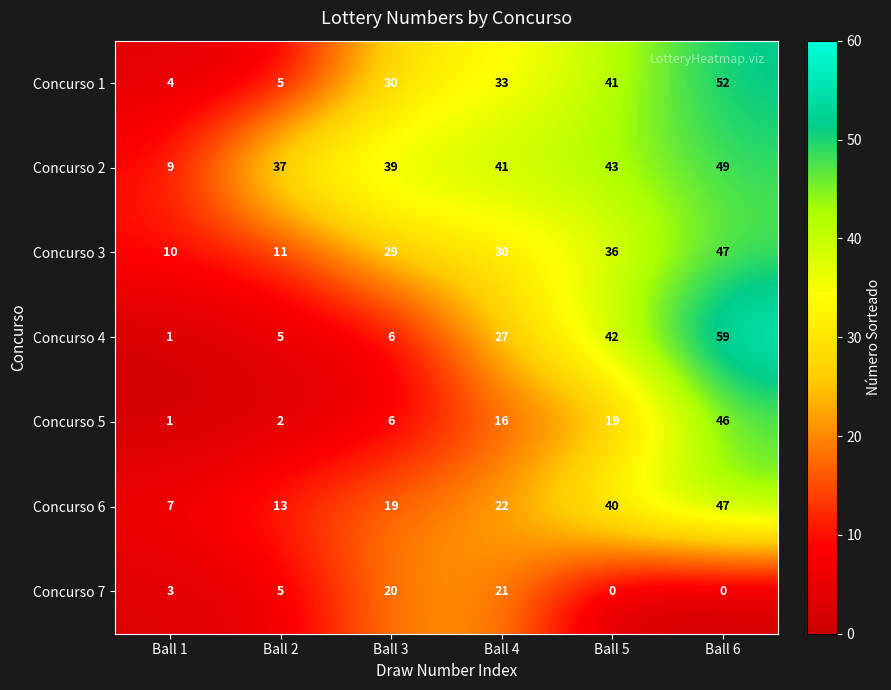

How many distinct data groups are displayed?

7